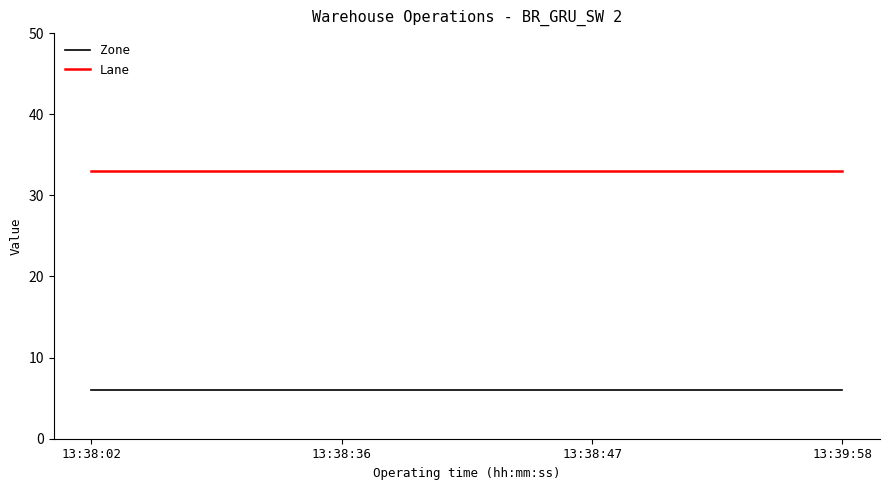

What is the sum of all Lane values?

132